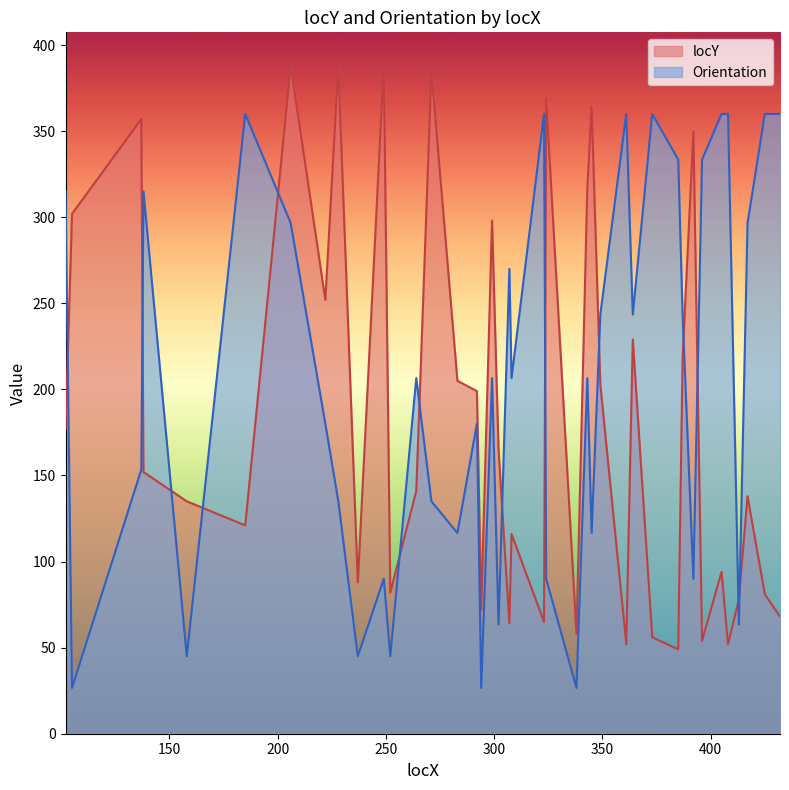

What are all the series names shown in the legend?

locY, Orientation